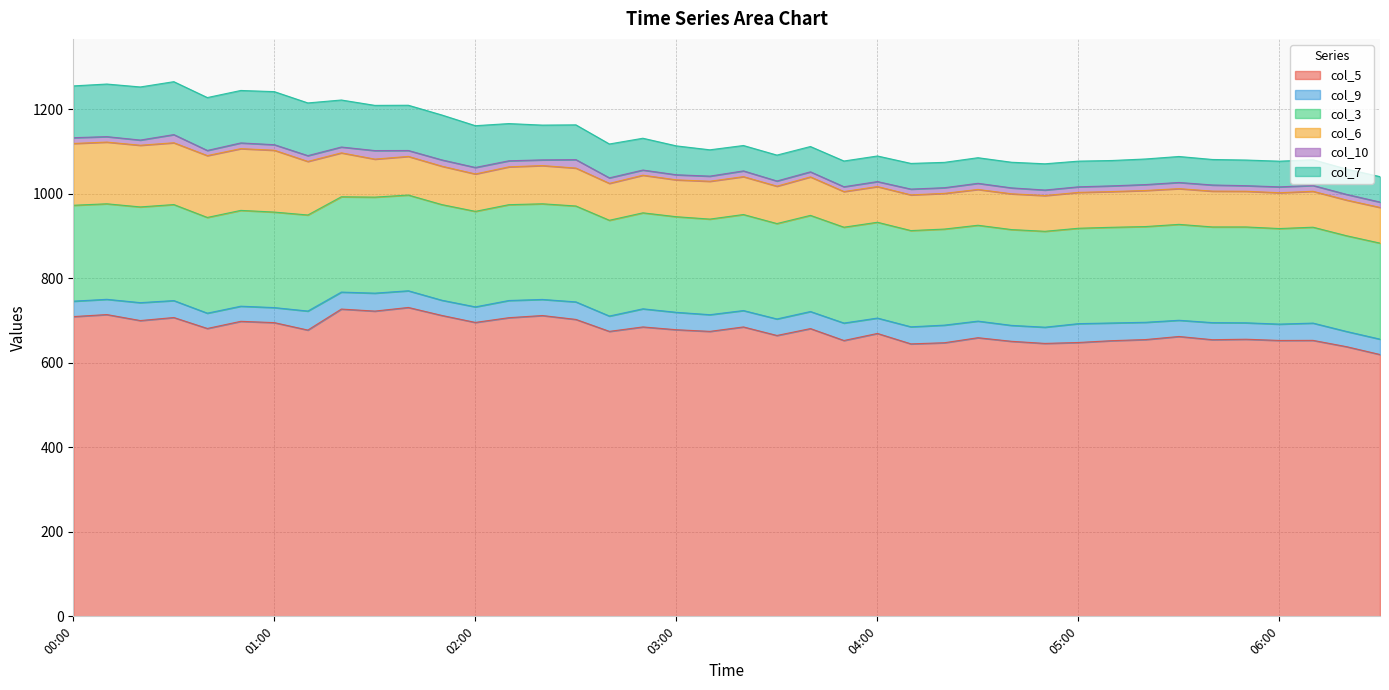

Which series changed the most between 8.9 and 8.9?

col_5